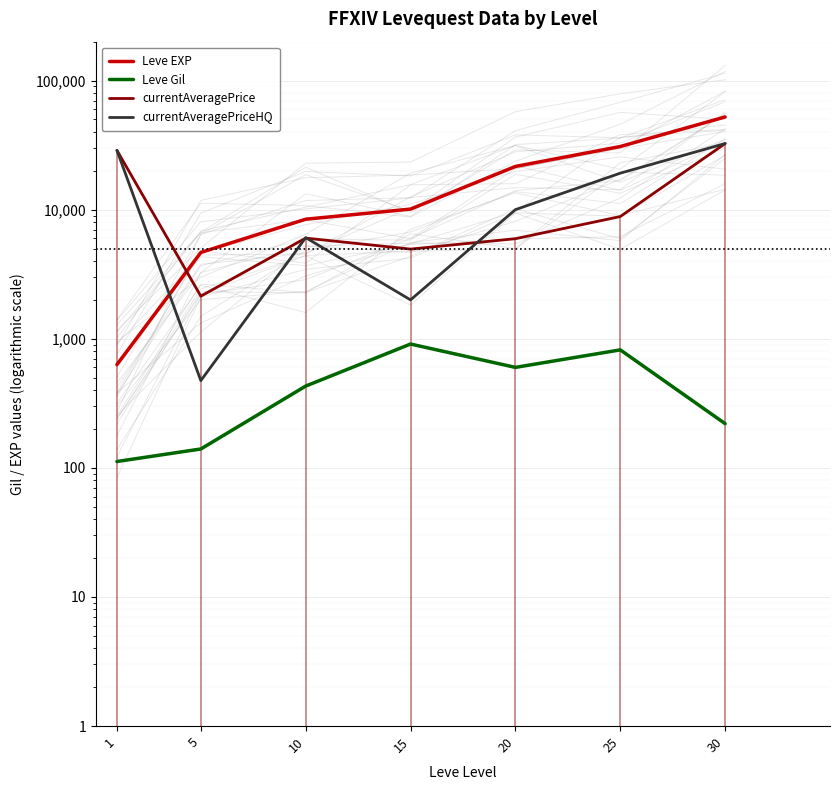

The value of Leve EXP at 20 is 29899. True or false?

False